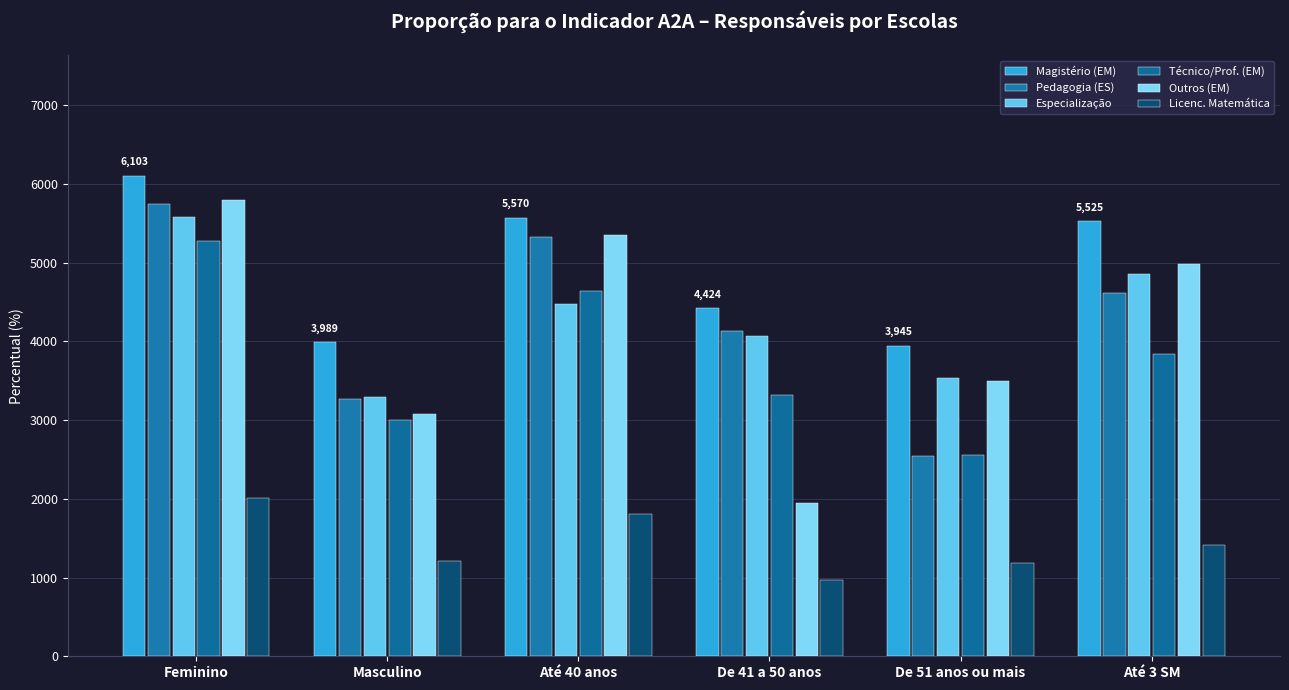

Reading left to right, what are all the values shown in this chart?

Magistério (EM): 6103.4	3988.6	5570.3	4423.7	3945.5	5525.2
Pedagogia (ES): 5740.8	3265.4	5325.3	4129.7	2540.2	4615.8
Especialização: 5572.3	3286.9	4476.6	4061.1	3539.8	4856.9
Técnico/Prof. (EM): 5276.3	2998.8	4633.4	3314.4	2553.9	3833.8
Outros (EM): 5791.8	3073.3	5348.8	1950.2	3498.6	4984.3
Licenc. Matemática: 2007.0	1211.3	1803.2	962.4	1189.7	1419.0